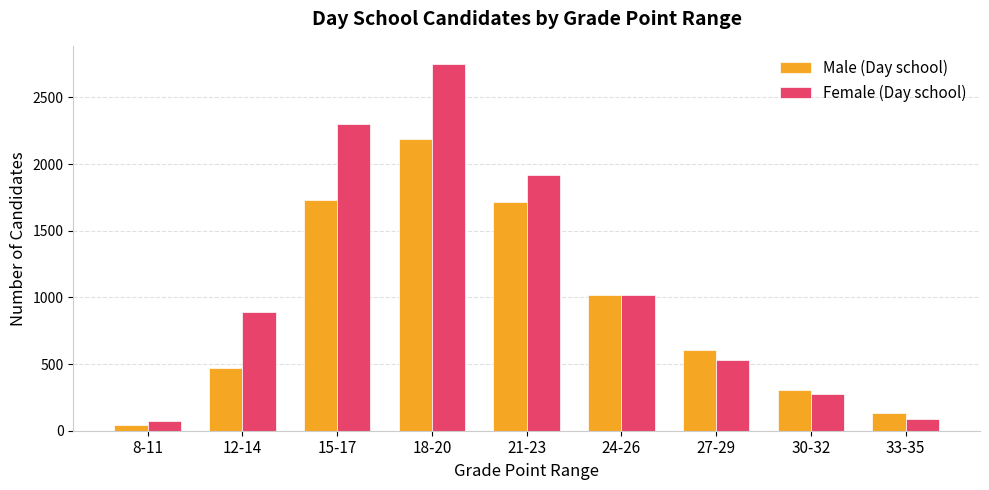

Reading right to left, what are all the values shown in this chart?

Male (Day school): 33-35=133	30-32=302	27-29=604	24-26=1021	21-23=1716	18-20=2190	15-17=1734	12-14=468	8-11=41
Female (Day school): 33-35=91	30-32=276	27-29=530	24-26=1019	21-23=1917	18-20=2750	15-17=2300	12-14=888	8-11=70